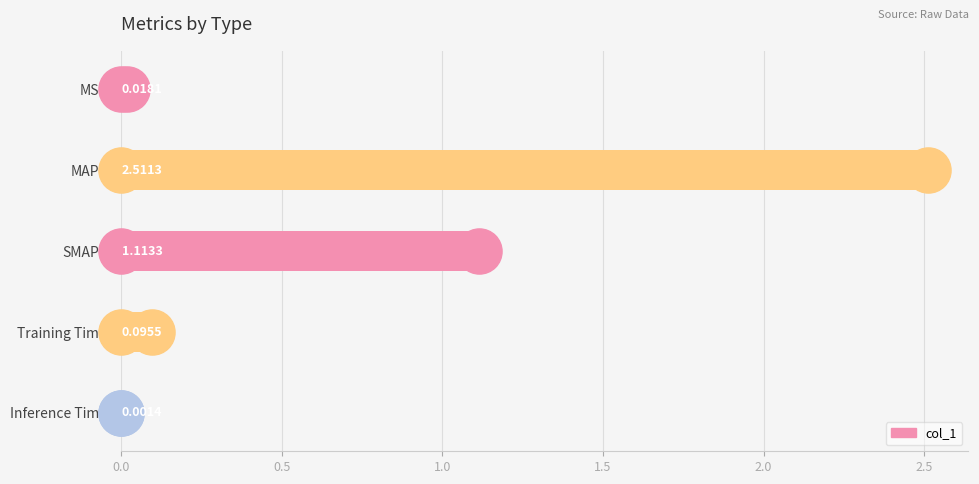

Where is the data nearest to the value 1?

SMAPE